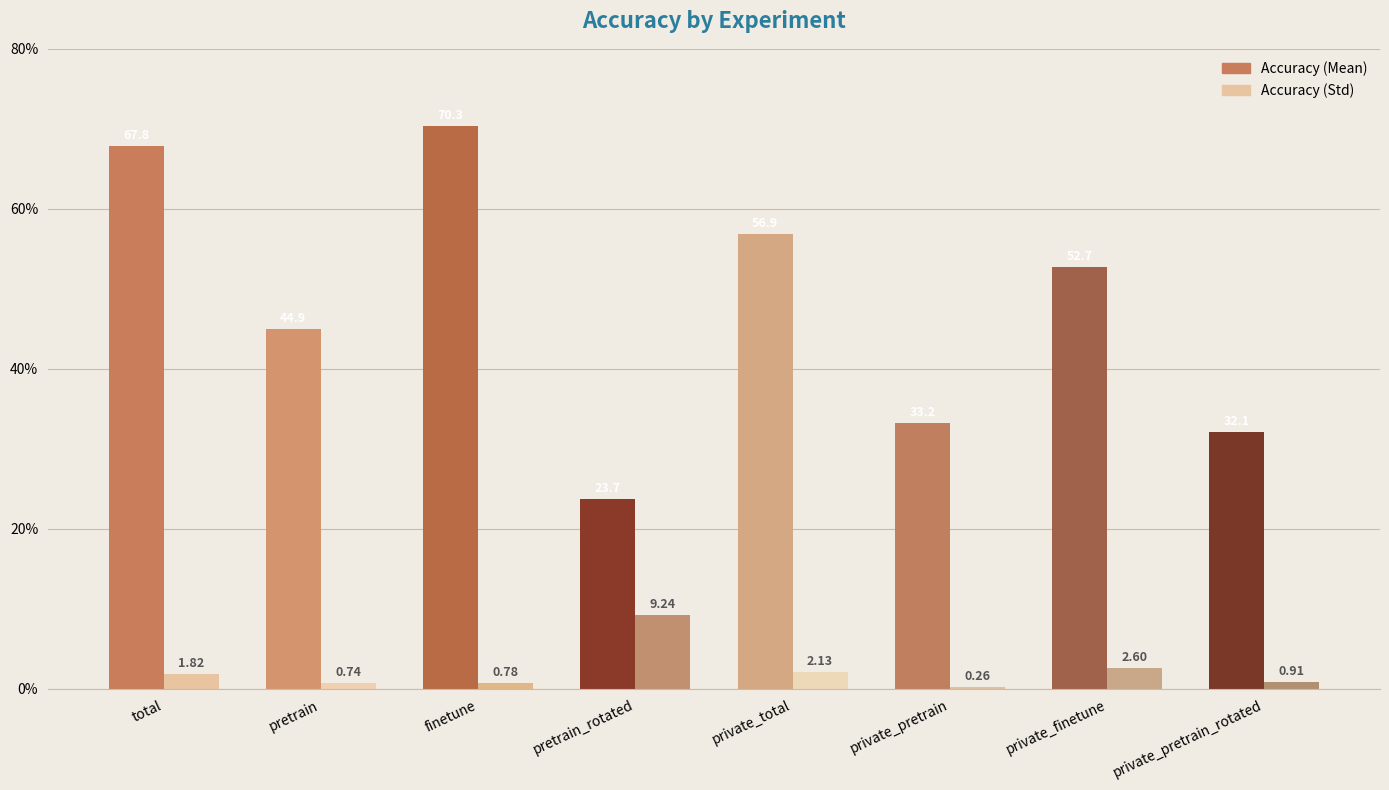

Does the chart contain any negative values?

No